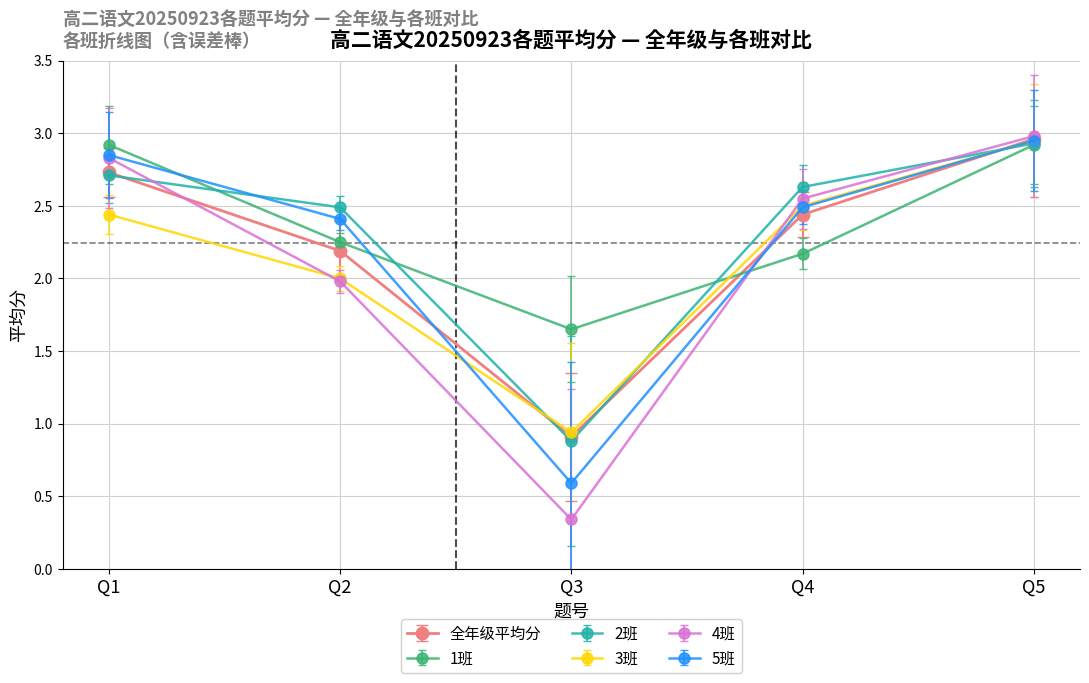

The value of 全年级平均分 at Q3 is 0.9. True or false?

True